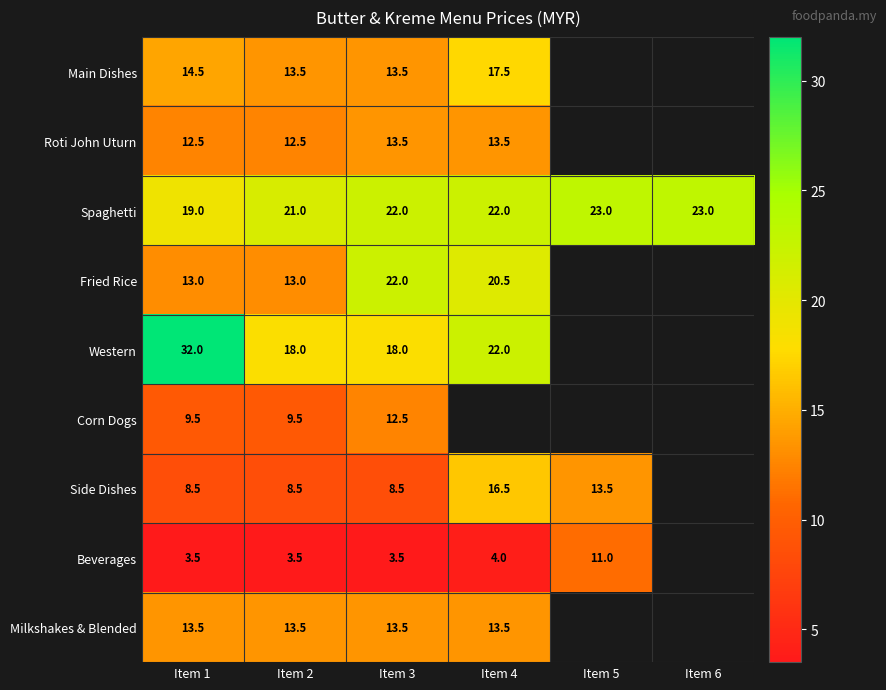

What is the difference between the highest and lowest values at Item 4?

18.0